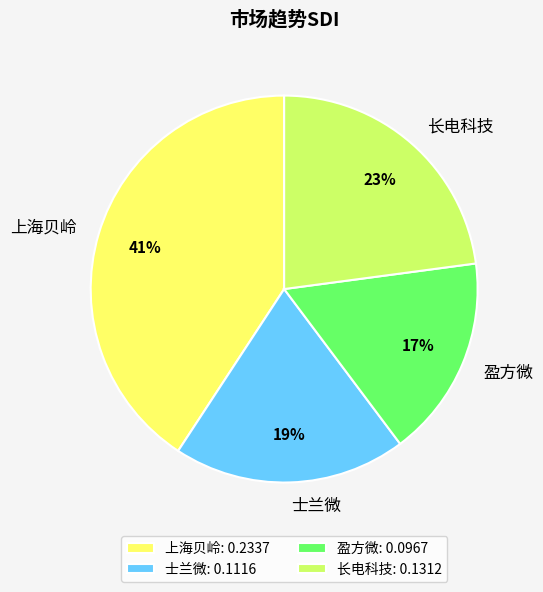

To the nearest percent, what is the difference between the largest and smallest slice percentages?

24%